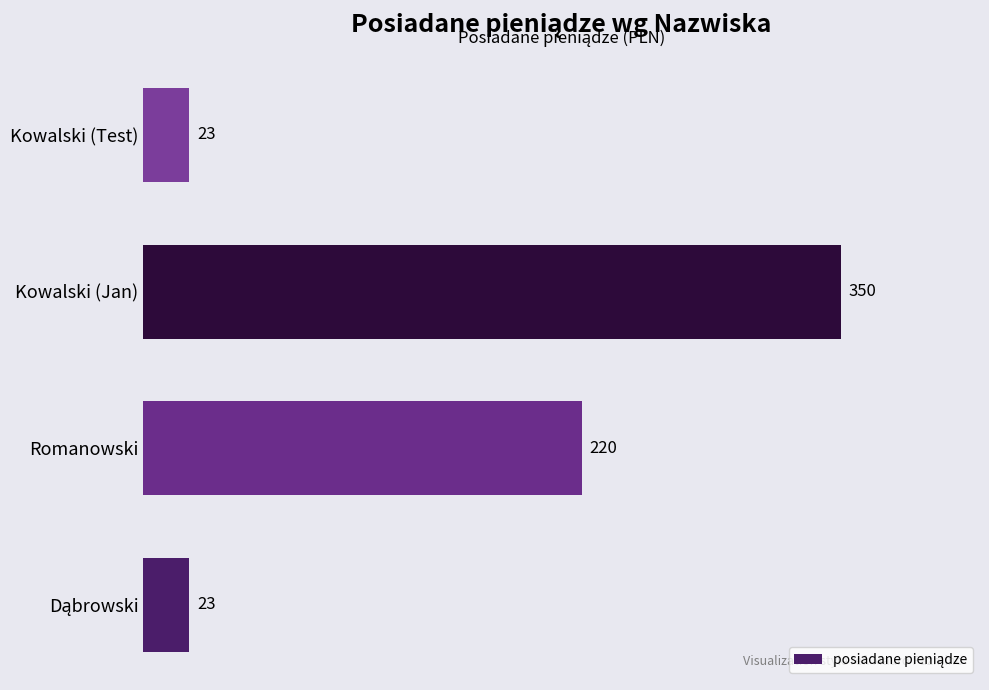

How many values are between 23 and 350?

4